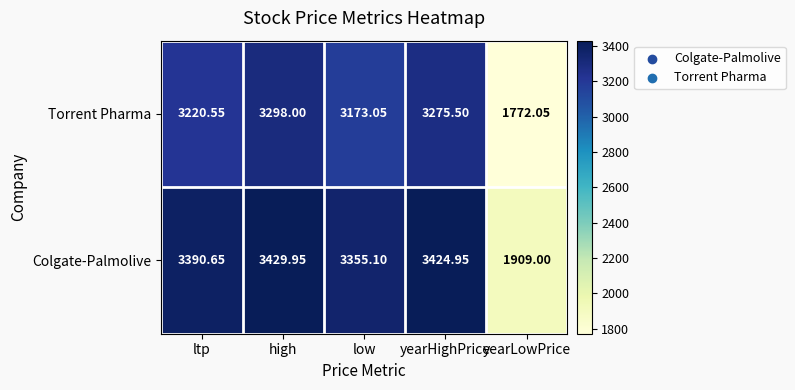

At which label does Colgate-Palmolive reach its minimum?

yearLowPrice